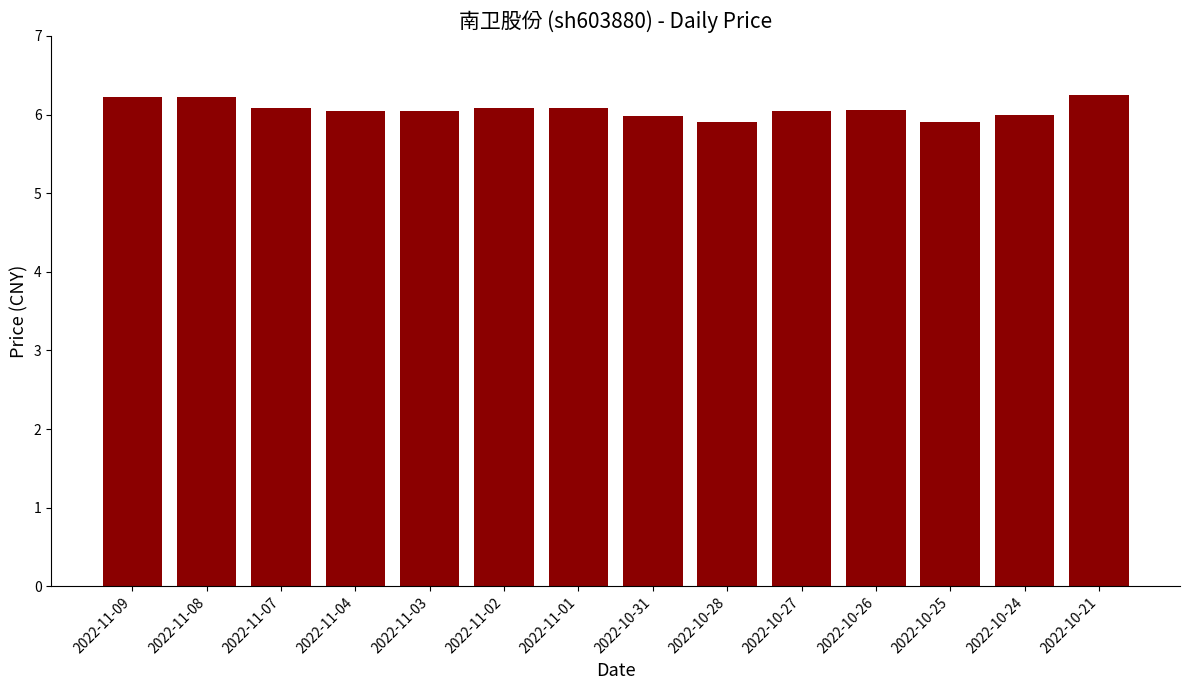

What is the ratio of the value at 2022-10-25 to the value at 2022-11-09?

1.0